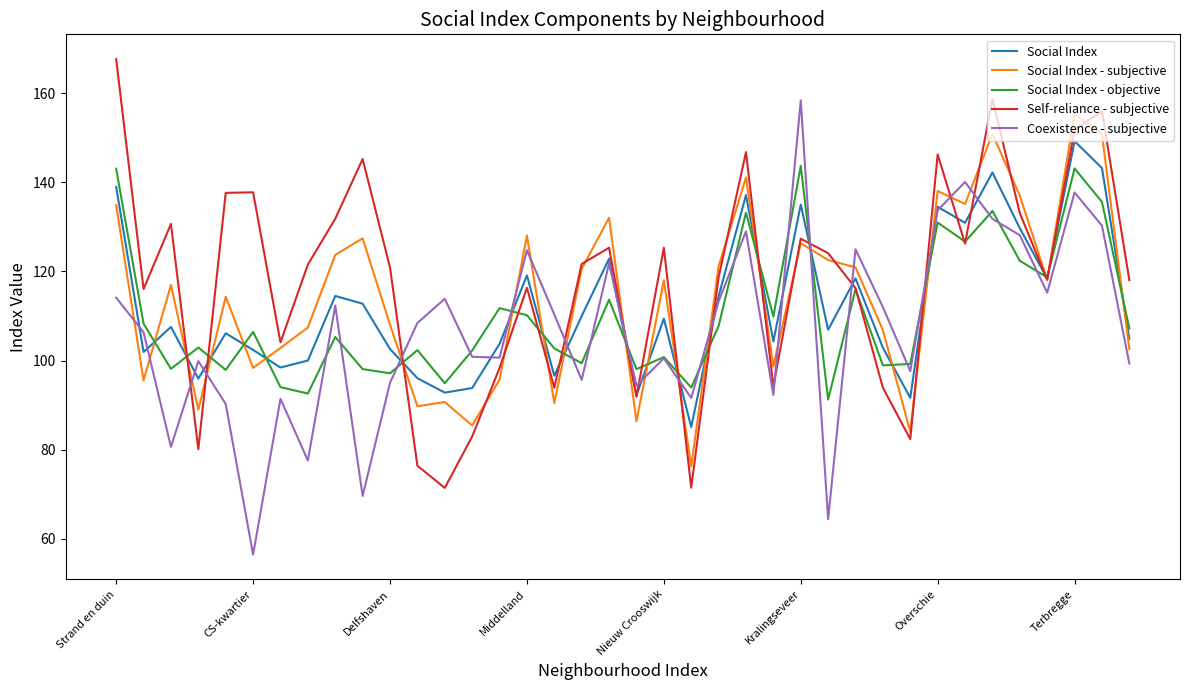

What is the maximum value shown in the chart?

167.7